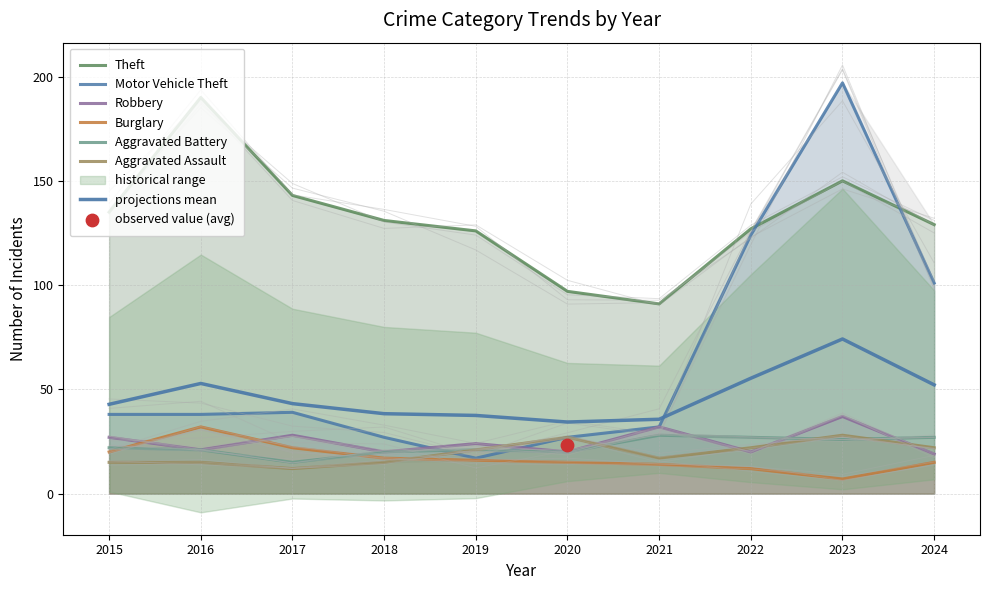

Is the value of Robbery at 2024 greater than the value of Theft at 2015?

No